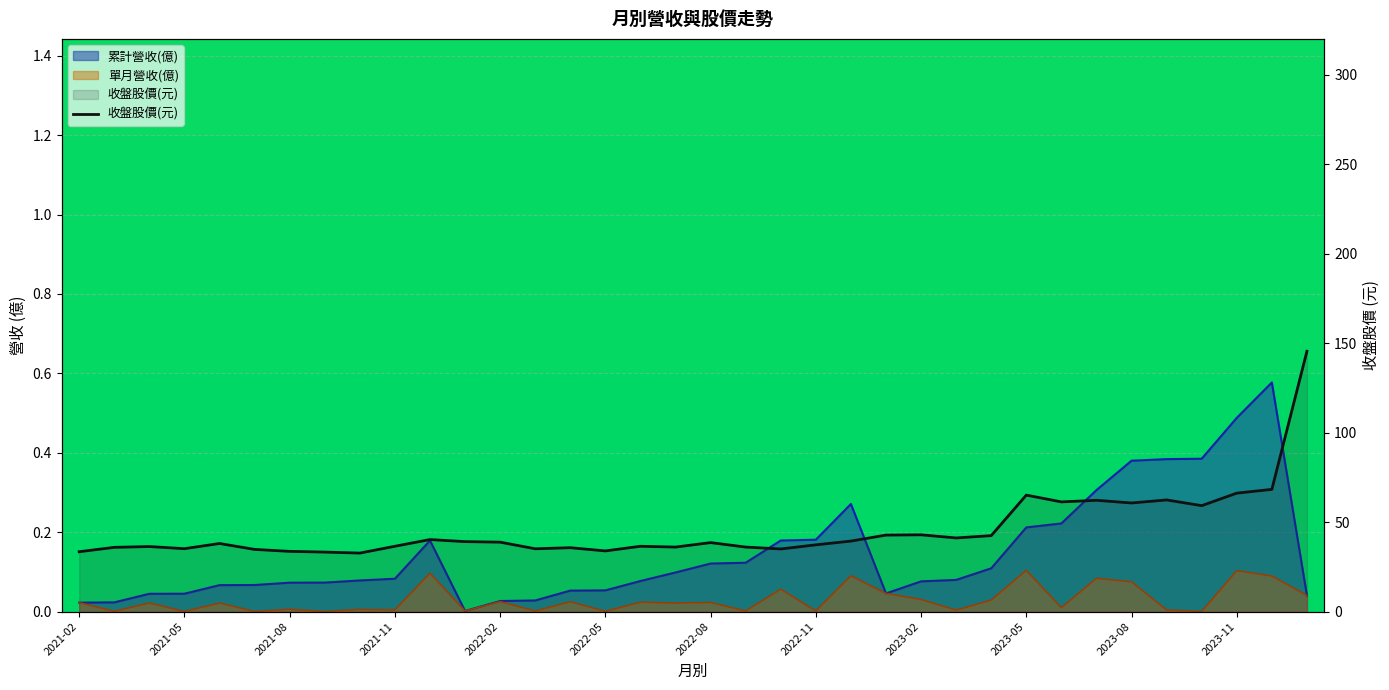

What is the label of the 5th point from the left?

2022-02